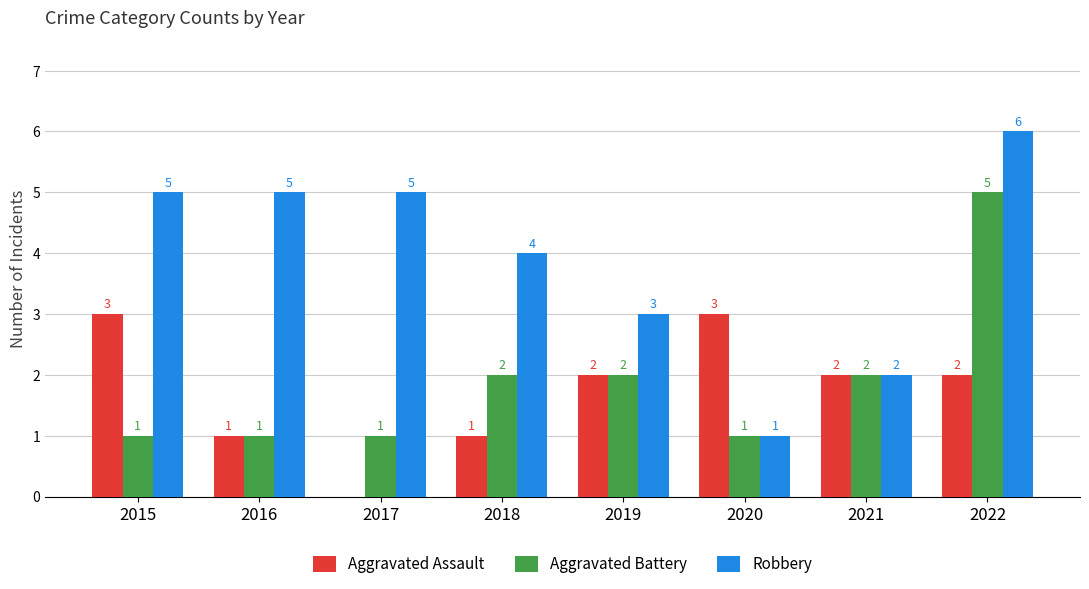

What is the sum of the Aggravated Assault values at 2015 and 2016?

4